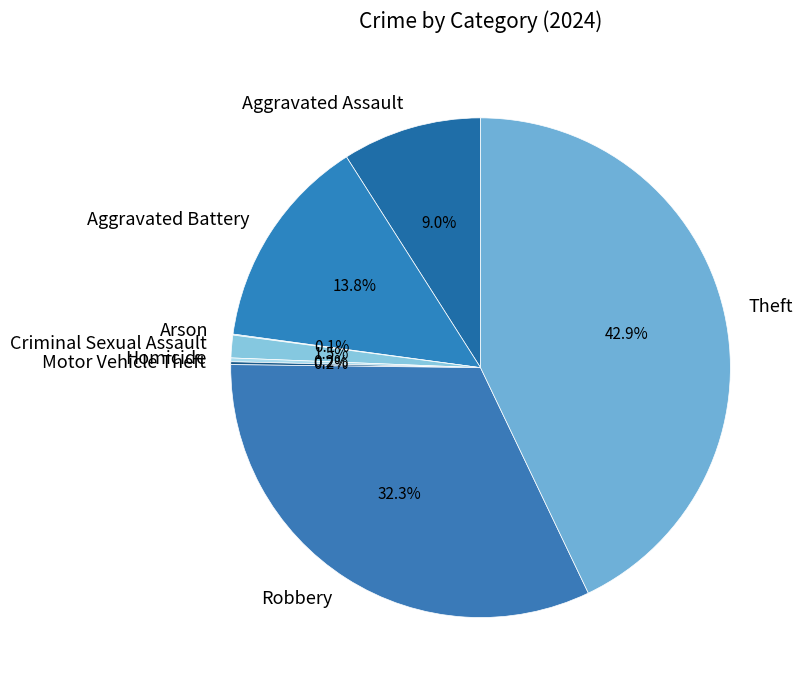

Which slice is the largest?

Theft